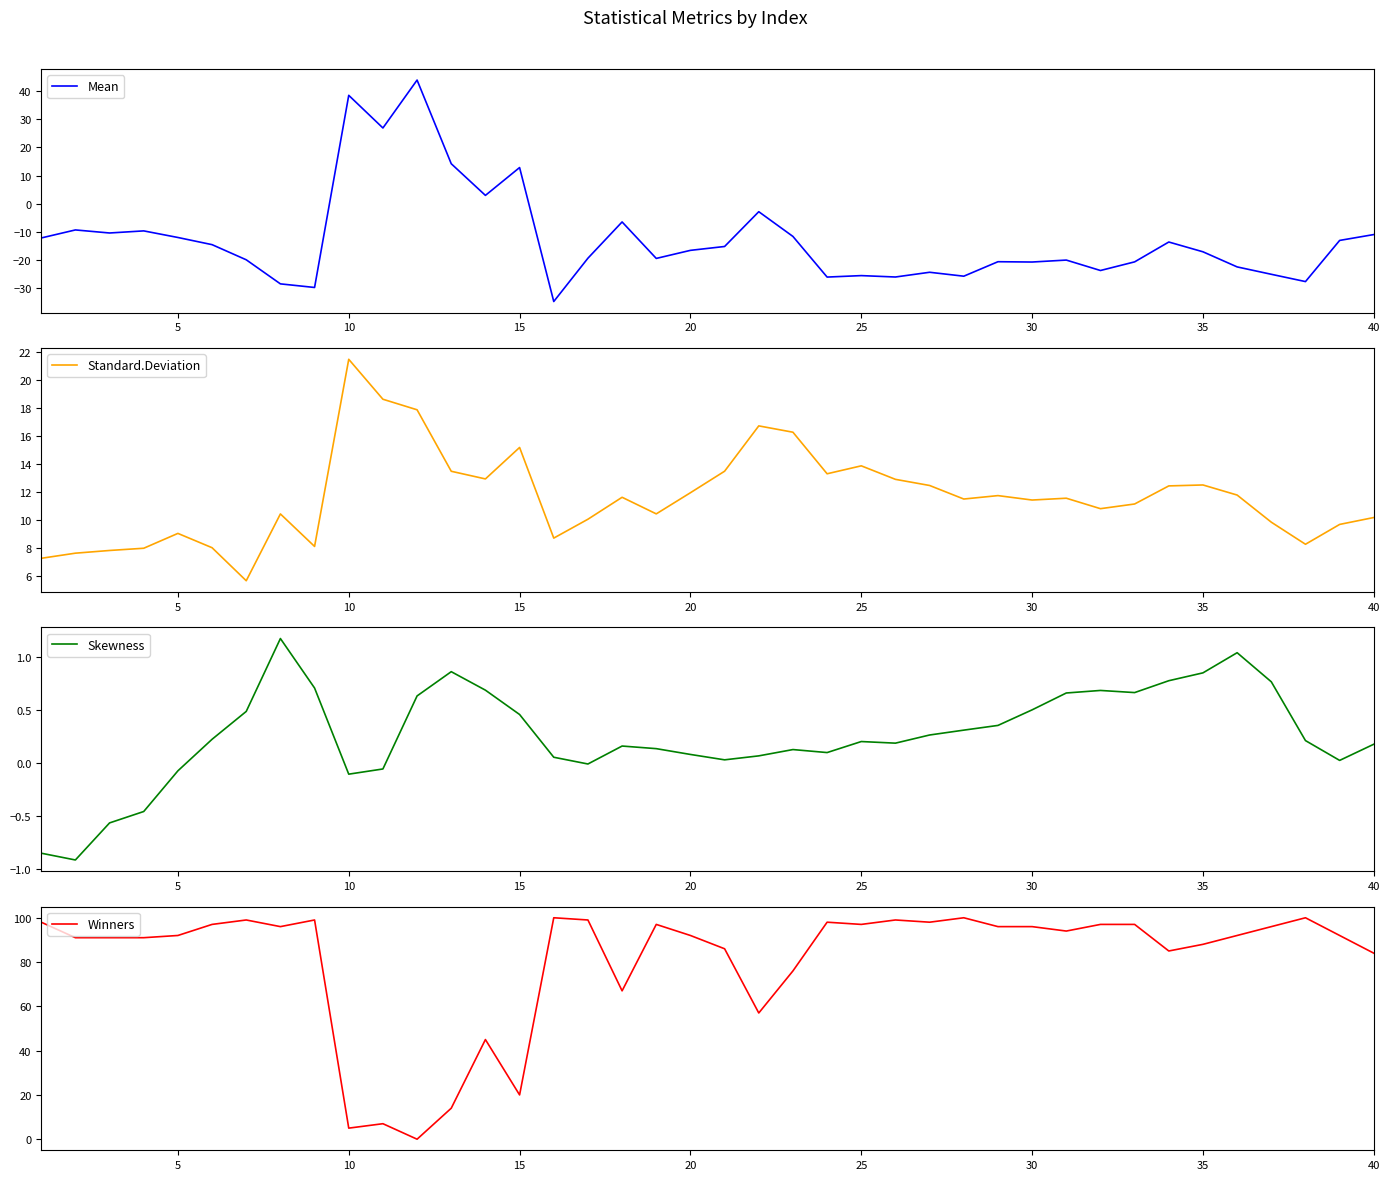

The Skewness series shows 0.8 at 30. True or false?

False